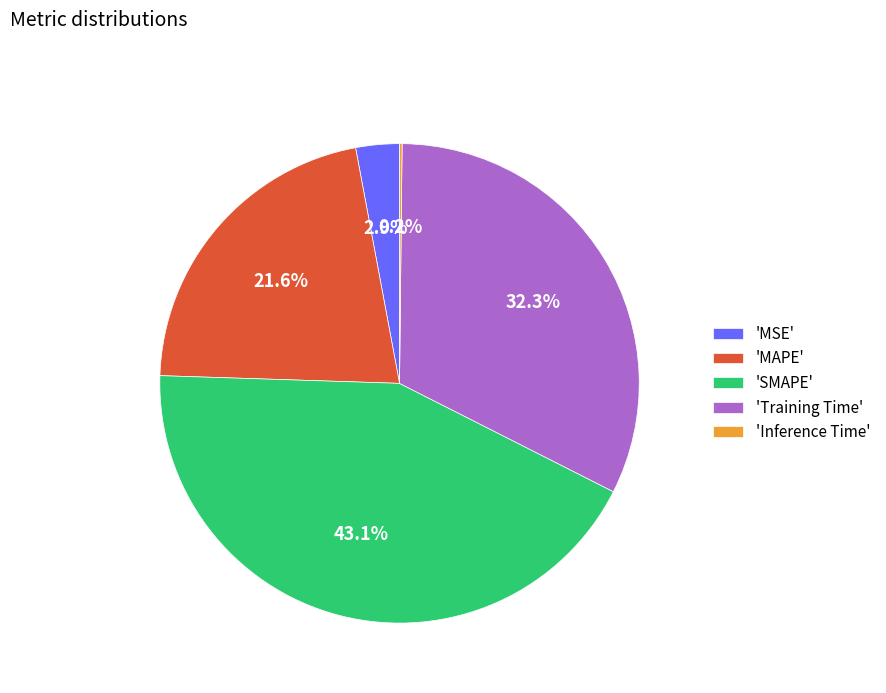

Which slice is the largest?

'SMAPE'